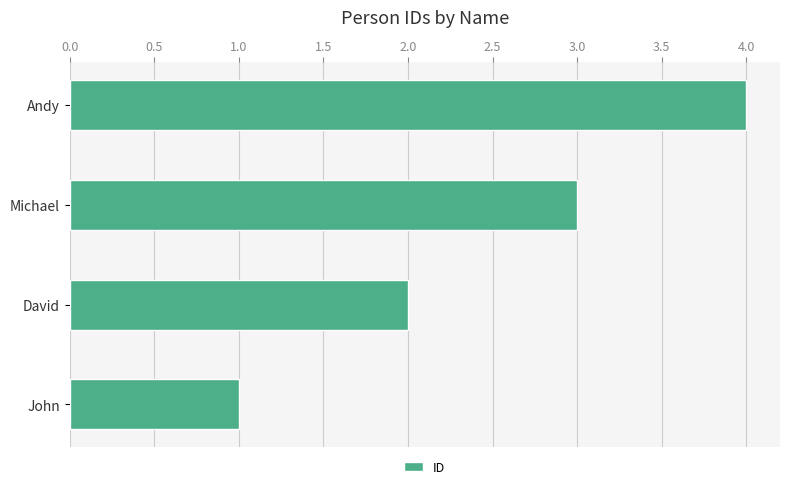

What is the difference between the values at Andy and John?

3